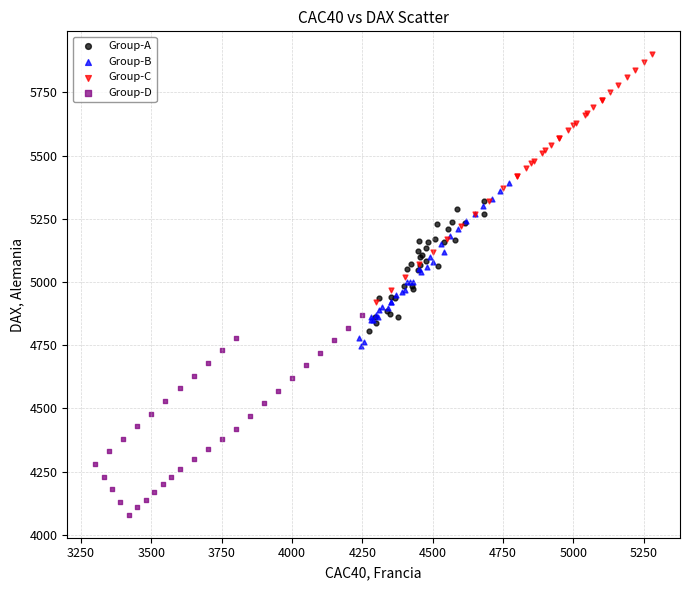

Which series contains the lowest Y value?

Group-D